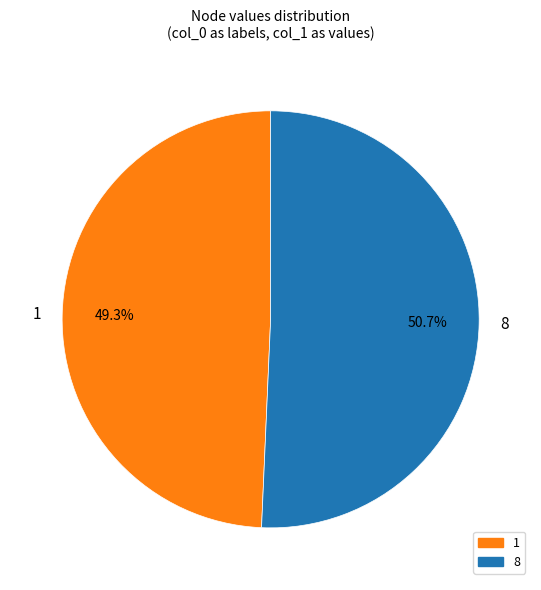

To the nearest percent, what is the difference between the 8 and 1 slice percentages?

1%